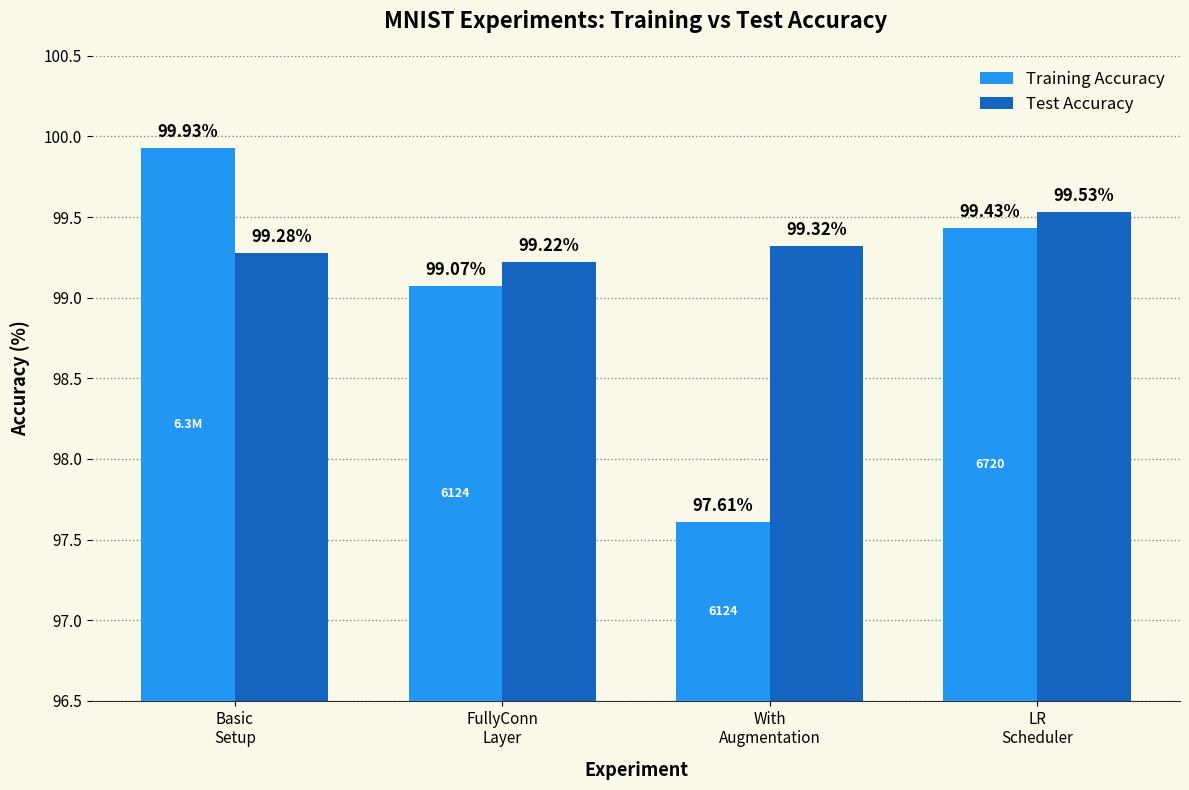

Which category has the highest value in the Test Accuracy series?

LR
Scheduler